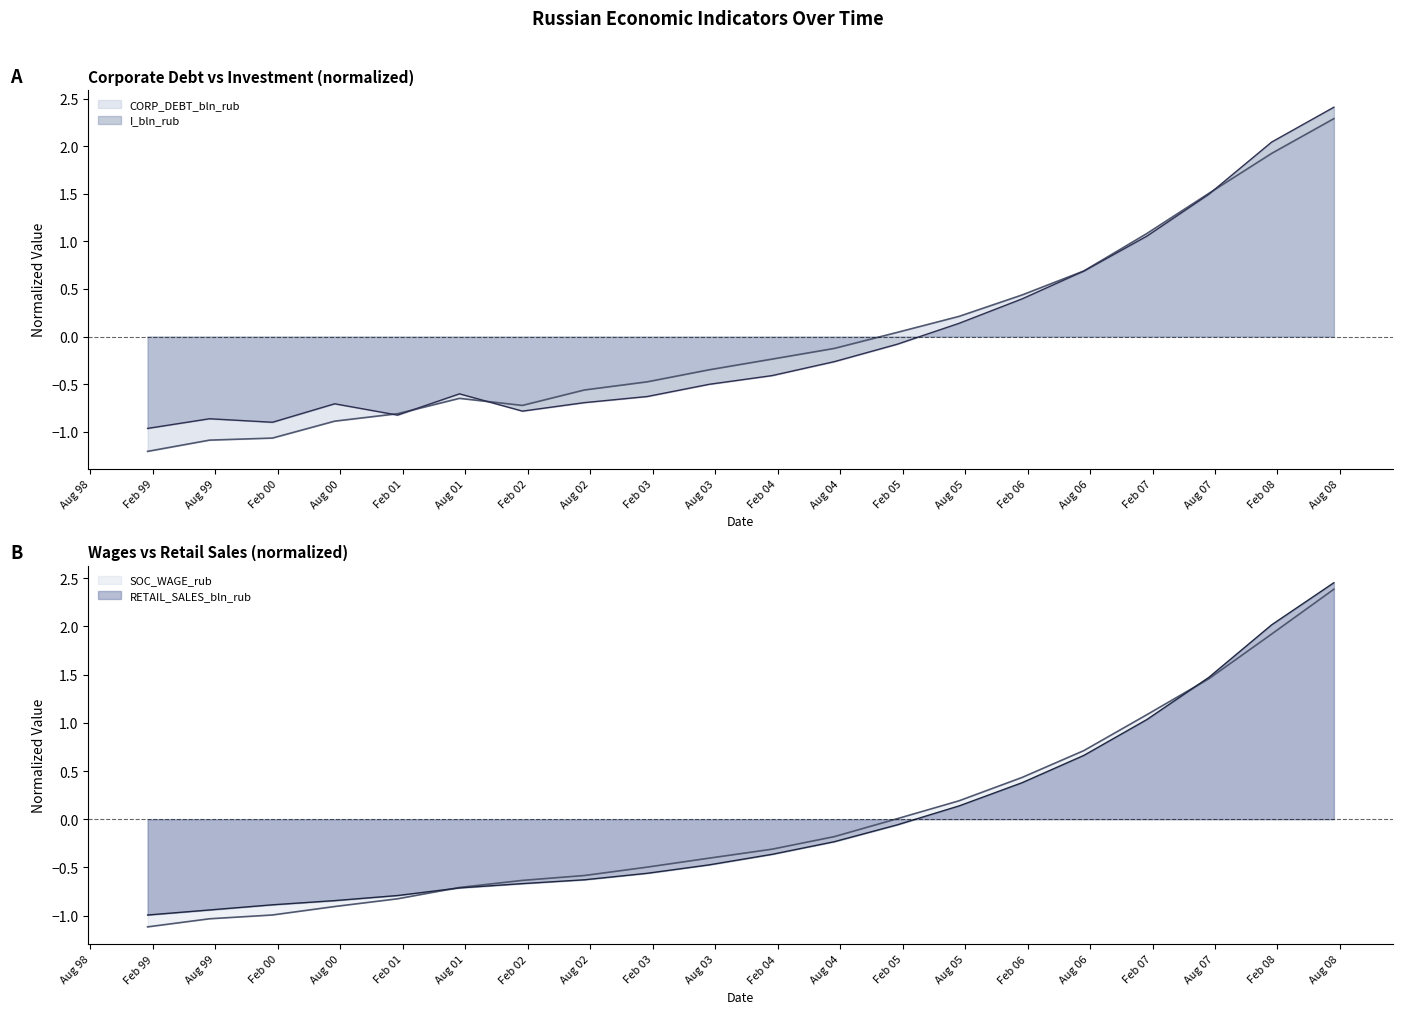

At which label is SOC_WAGE_rub closest to 0?

2005-01